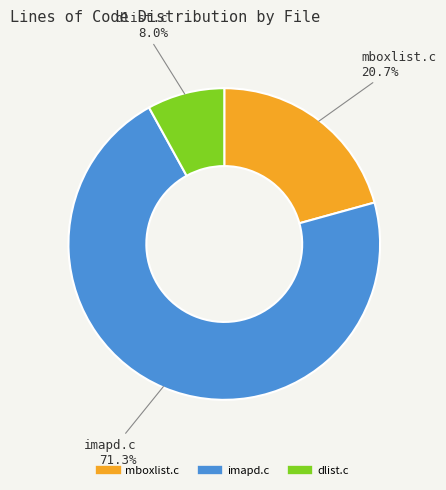

Which category has the smallest portion of the pie?

dlist.c